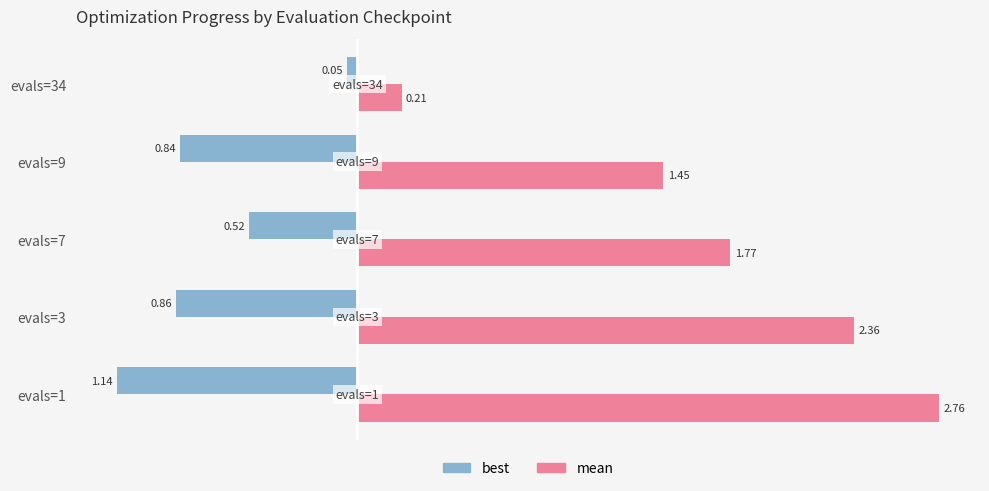

Which category has the lowest value across all series?

evals=1